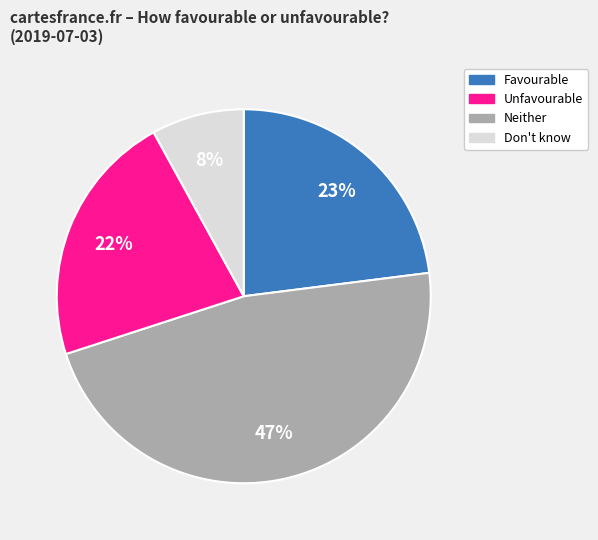

Is there a majority slice in this chart?

No